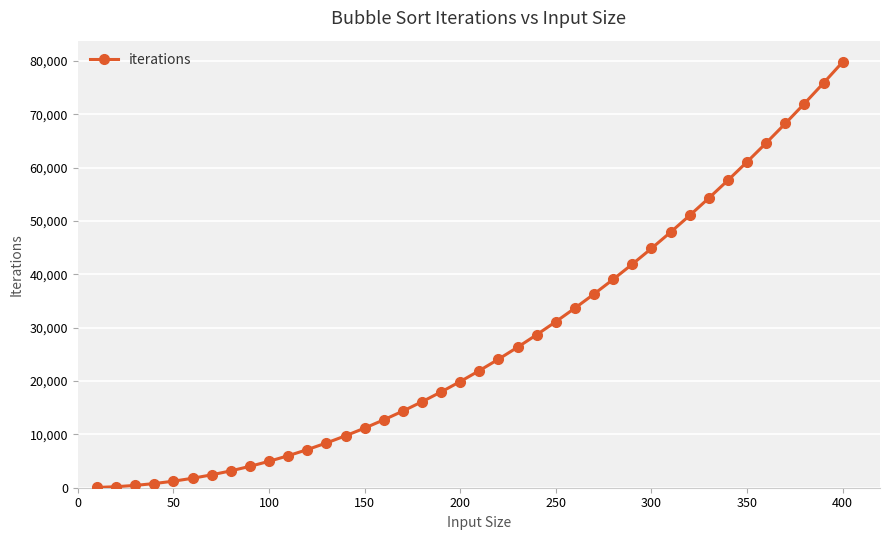

What is the minimum value shown in the chart?

45